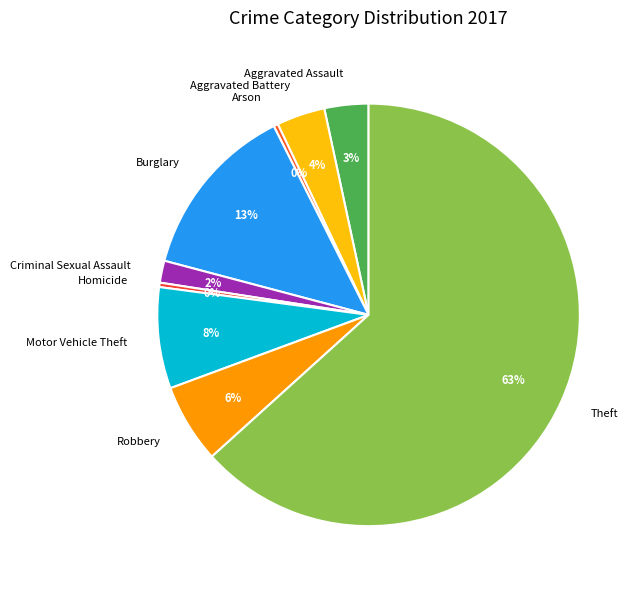

Which category has the biggest portion of the pie?

Theft